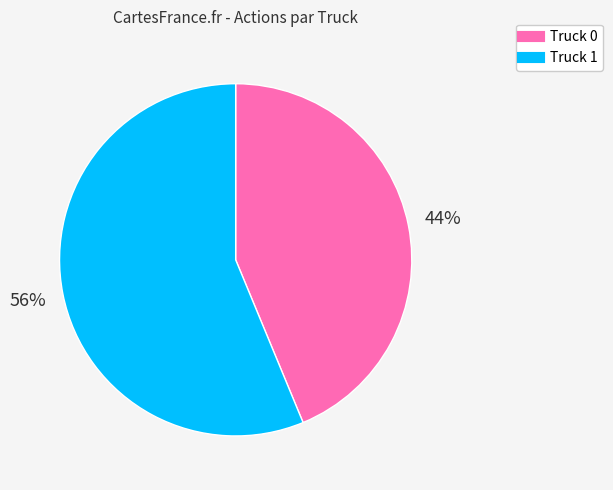

Between Truck 0 and Truck 1, which is larger?

Truck 1